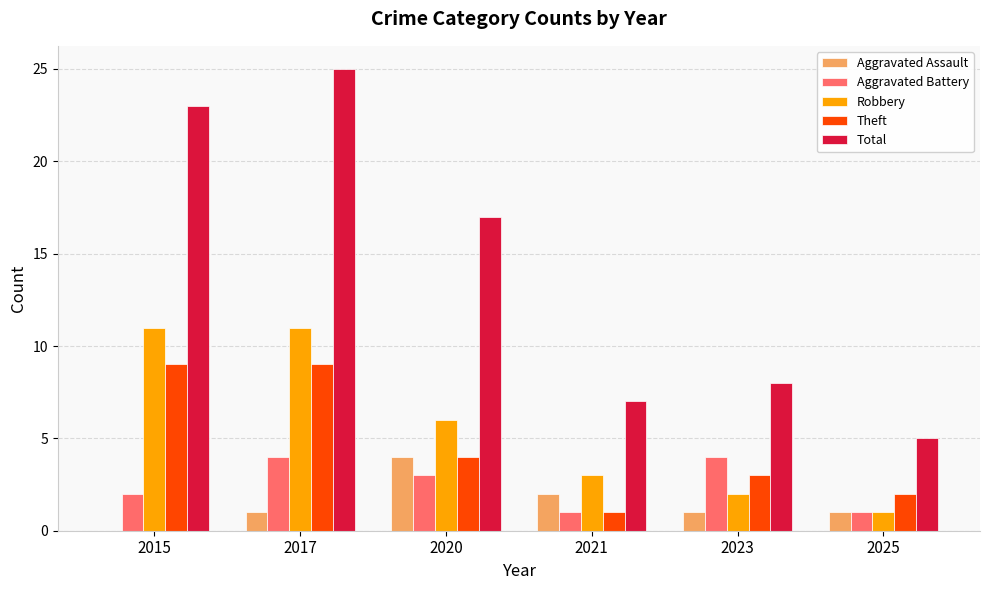

What is the total value across all series at 2017?

50